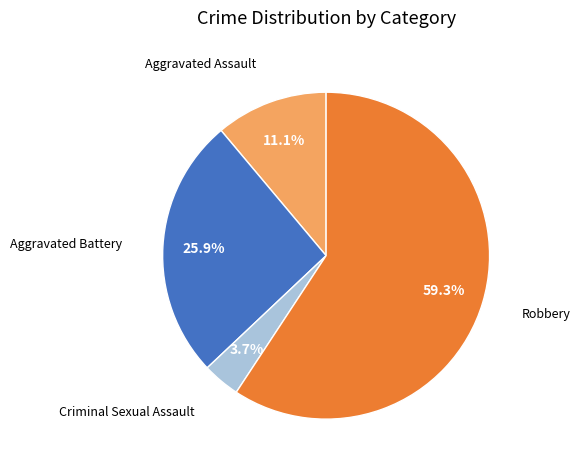

Is there any slice that represents more than half of the pie?

Yes